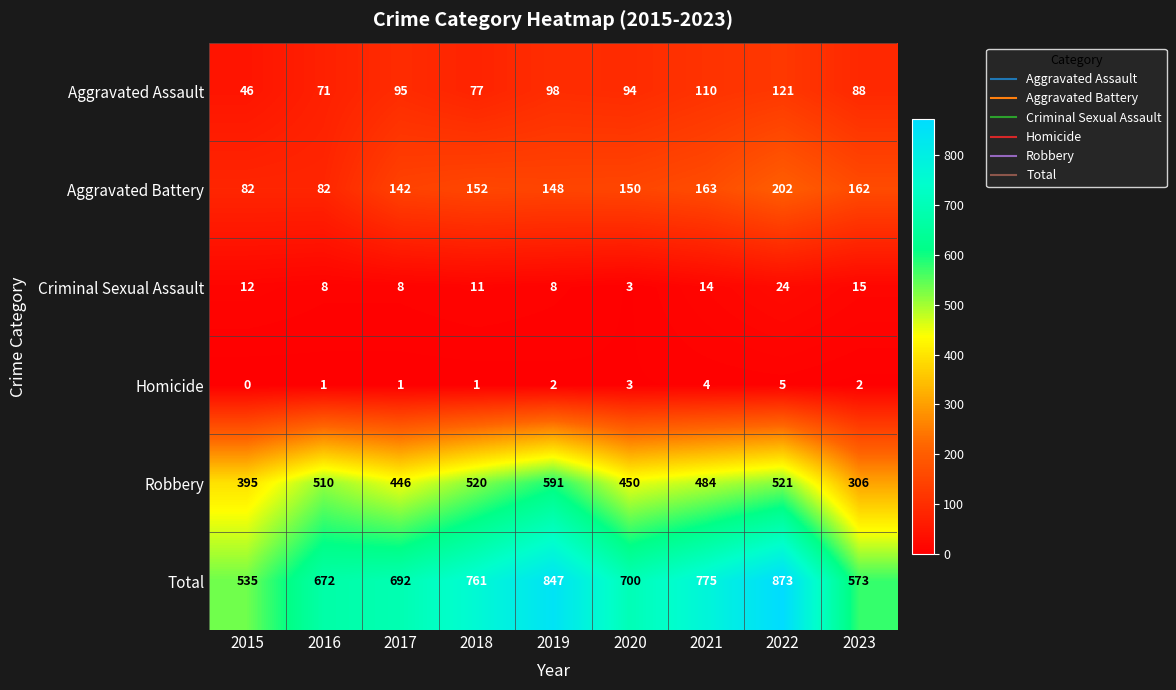

What is the sum of the Criminal Sexual Assault values at 2016 and 2022?

32